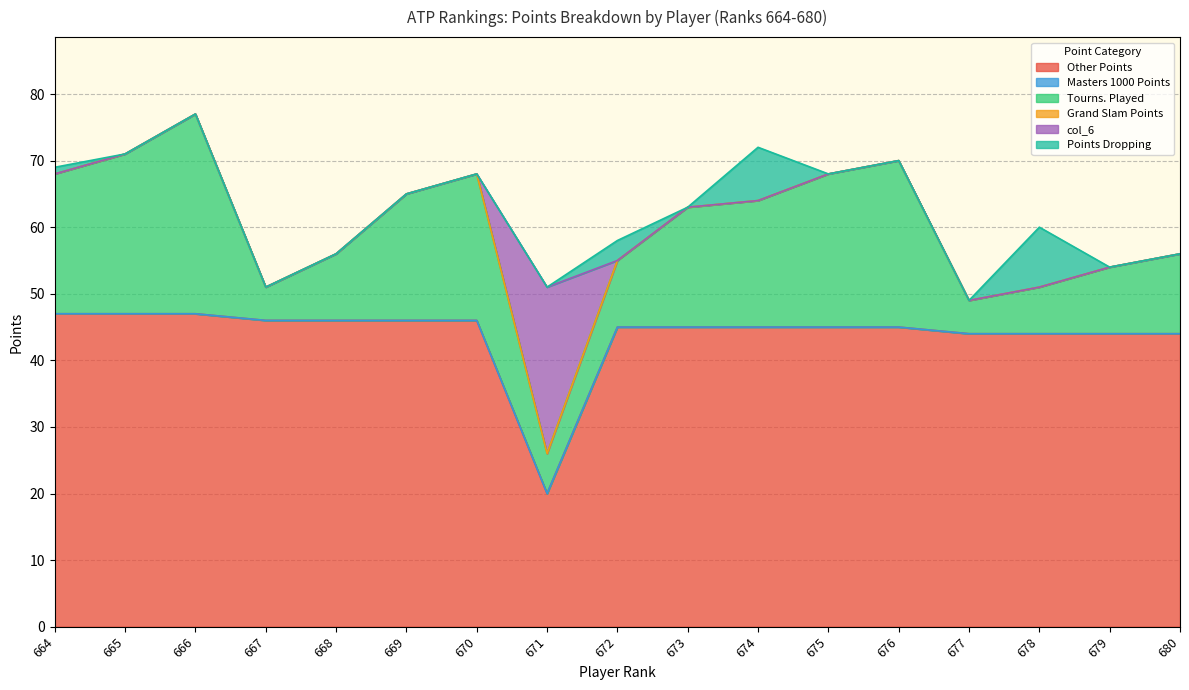

Does the chart display data point markers on the line(s)?

No